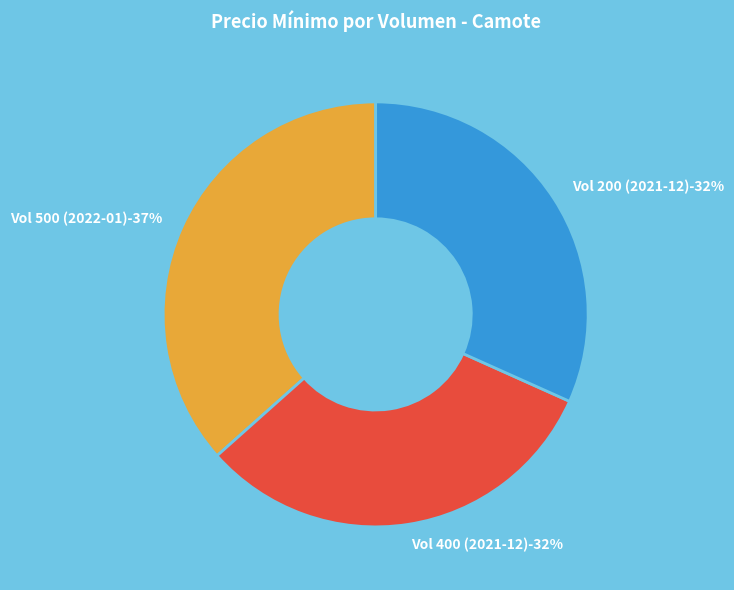

Which has a higher value, 400 or 200?

400